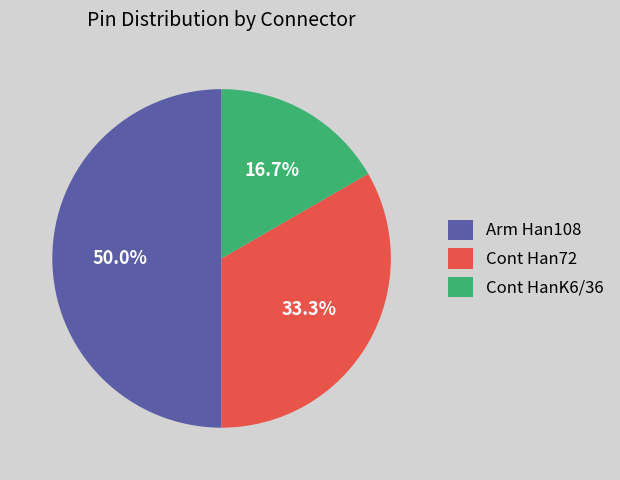

What percentage is the Arm Han108 slice, to the nearest percent?

50%